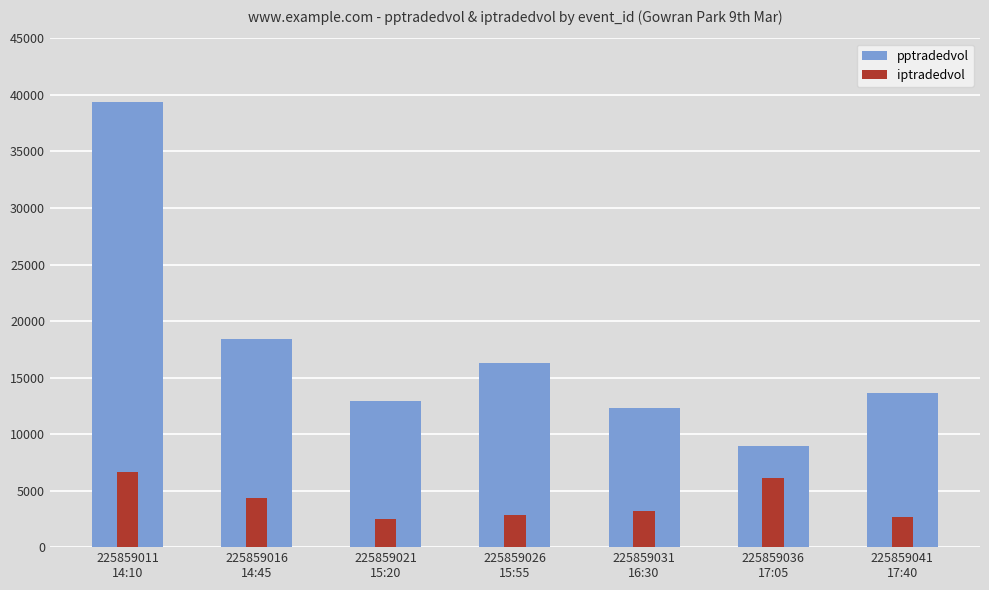

Which label corresponds to the largest value in the chart?

225859011
14:10